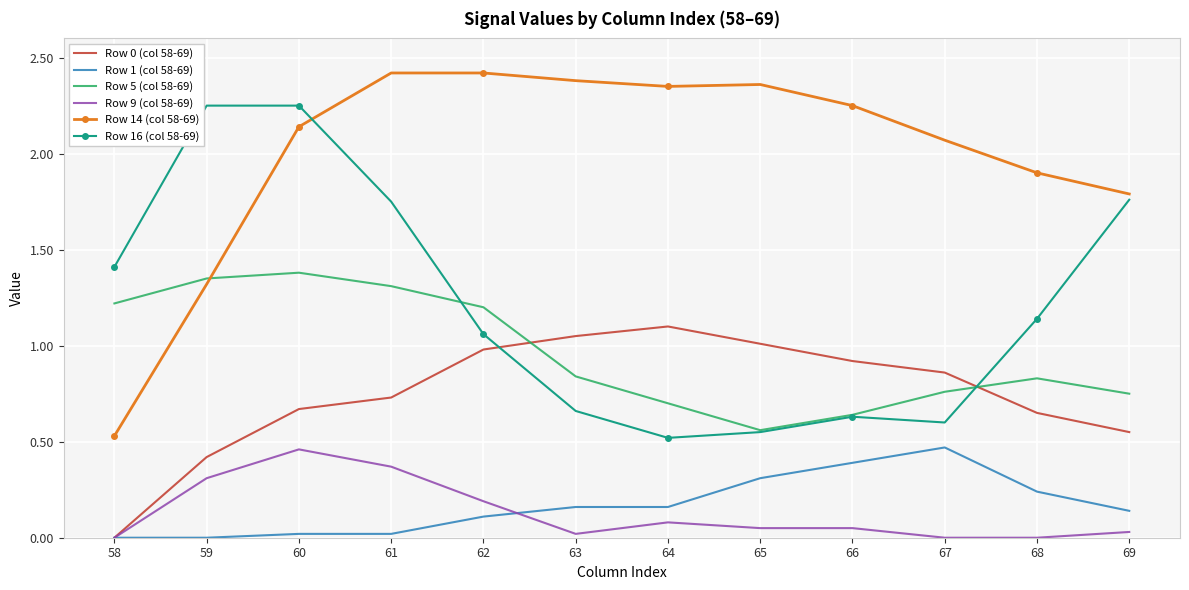

Between 64 and 66, which series saw the biggest shift?

Row 1 (col 58-69)